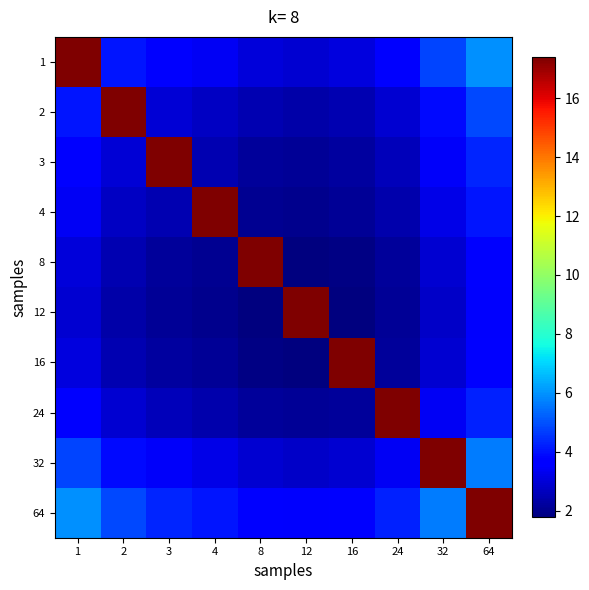

Reading left to right, transcribe all the data shown in this chart.

1: 1=17.4	2=4.1	3=3.6	4=3.4	8=3.0	12=2.9	16=3.1	24=3.6	32=4.8	64=6.0
2: 1=4.1	2=17.4	3=2.9	4=2.7	8=2.5	12=2.4	16=2.5	24=2.9	32=3.9	64=4.8
3: 1=3.6	2=2.9	3=17.4	4=2.4	8=2.2	12=2.1	16=2.2	24=2.6	32=3.4	64=4.3
4: 1=3.4	2=2.7	3=2.4	4=17.4	8=2.1	12=2.0	16=2.1	24=2.4	32=3.2	64=4.0
8: 1=3.0	2=2.5	3=2.2	4=2.1	8=17.4	12=1.8	16=1.9	24=2.2	32=2.9	64=3.6
12: 1=2.9	2=2.4	3=2.1	4=2.0	8=1.8	12=17.4	16=1.8	24=2.1	32=2.8	64=3.5
16: 1=3.1	2=2.5	3=2.2	4=2.1	8=1.9	12=1.8	16=17.4	24=2.2	32=2.9	64=3.7
24: 1=3.6	2=2.9	3=2.6	4=2.4	8=2.2	12=2.1	16=2.2	24=17.4	32=3.4	64=4.3
32: 1=4.8	2=3.9	3=3.4	4=3.2	8=2.9	12=2.8	16=2.9	24=3.4	32=17.4	64=5.7
64: 1=6.0	2=4.8	3=4.3	4=4.0	8=3.6	12=3.5	16=3.7	24=4.3	32=5.7	64=17.4